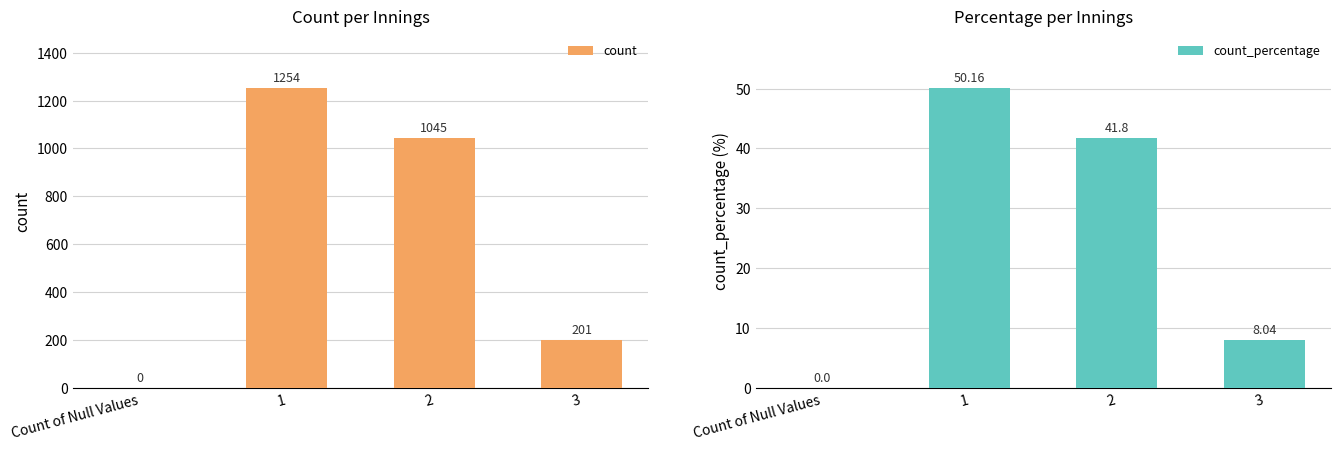

The value of count_percentage at Count of Null Values is 20.9. True or false?

False